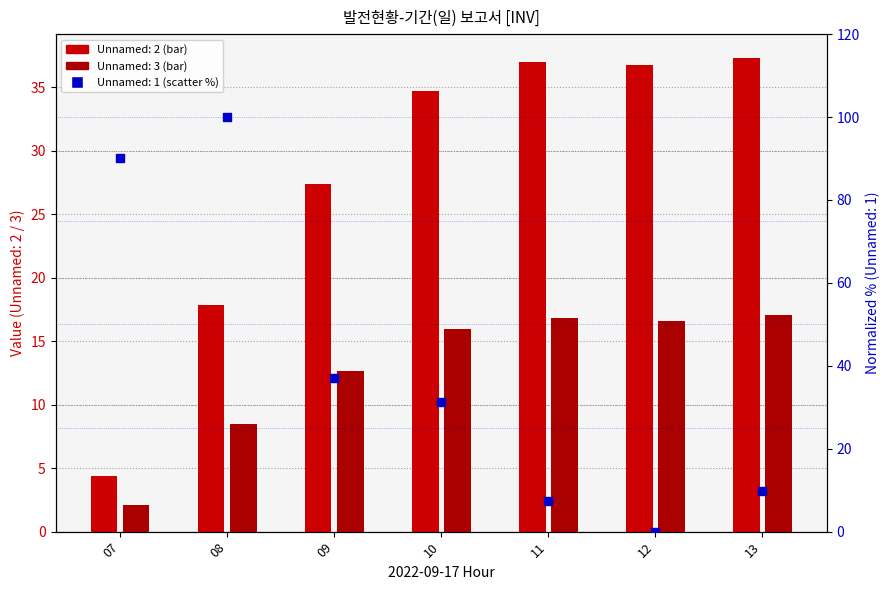

Which series contains the highest Y value?

Unnamed: 1